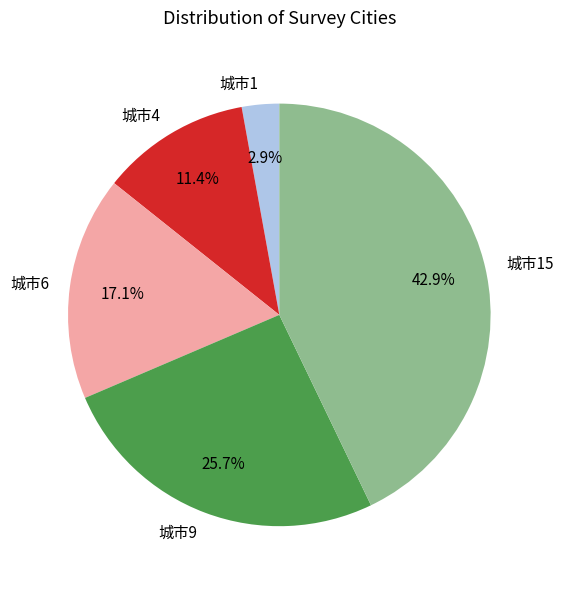

Count the number of slices in the pie.

5